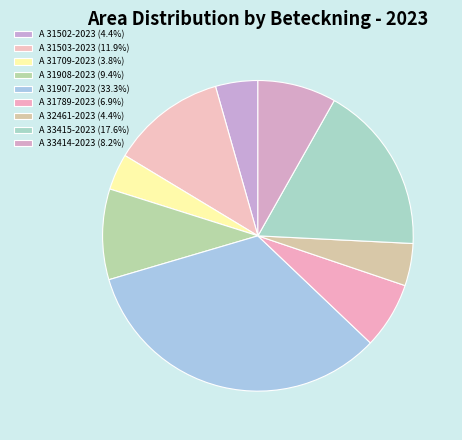

Rank the categories by value from highest to lowest.

A 31907-2023, A 33415-2023, A 31503-2023, A 31908-2023, A 33414-2023, A 31789-2023, A 31502-2023, A 32461-2023, A 31709-2023